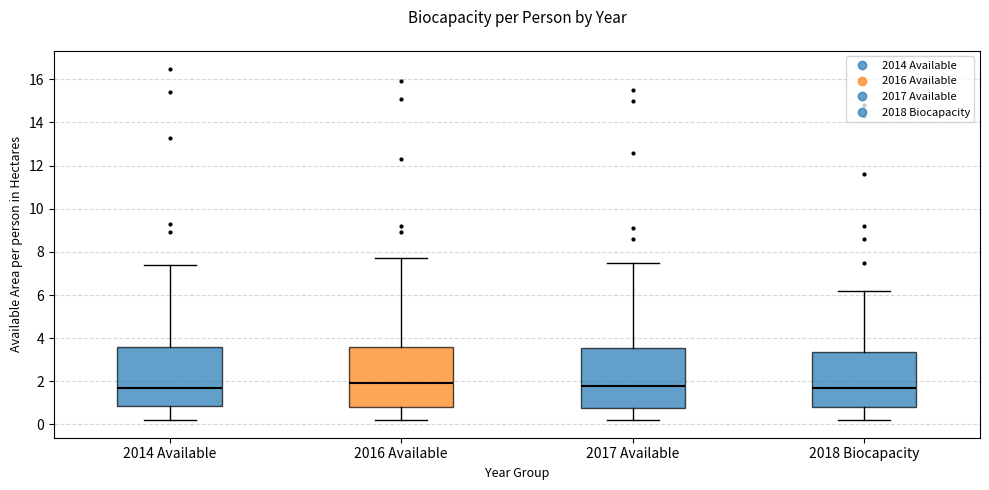

Reading left to right, read every box against the y-axis: the position of its median line, the range the box covers, and the ends of its whiskers. The values are not printed on the chart, so give them approximately, as read against the axis.

2014 Available: median 1.8, box 0.8 to 3.6, whiskers 0.2 to 7.4
2016 Available: median 2.0, box 0.8 to 3.6, whiskers 0.2 to 7.8
2017 Available: median 1.8, box 0.8 to 3.6, whiskers 0.2 to 7.6
2018 Biocapacity: median 1.8, box 0.8 to 3.4, whiskers 0.2 to 6.2